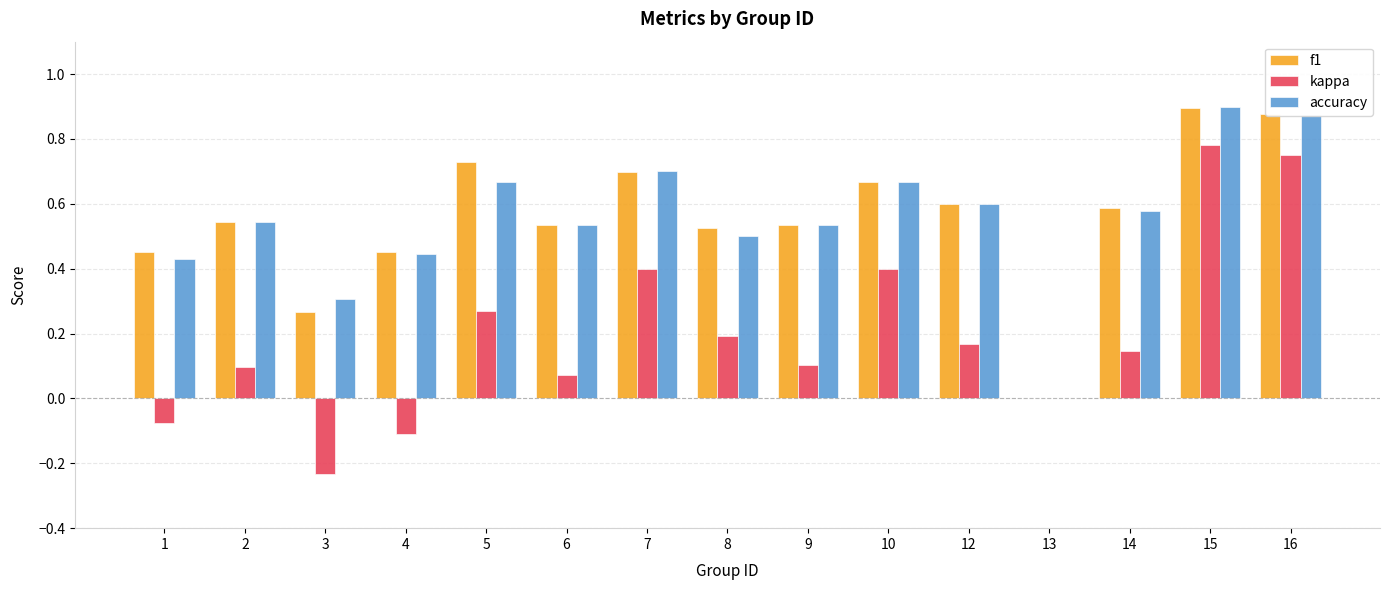

At which category is the sum across all series the highest?

15